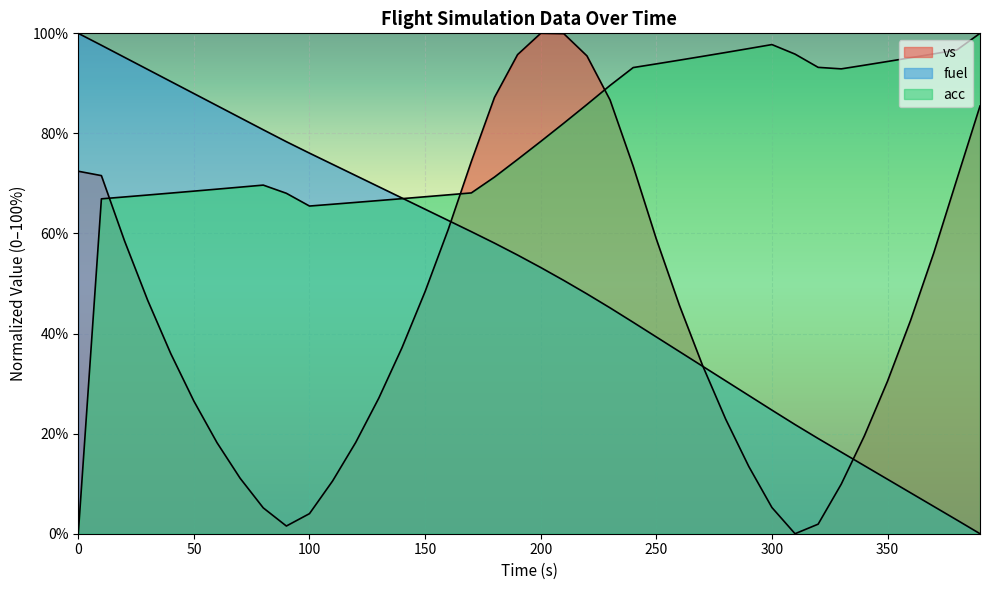

What is the maximum value shown in the chart?

100.0